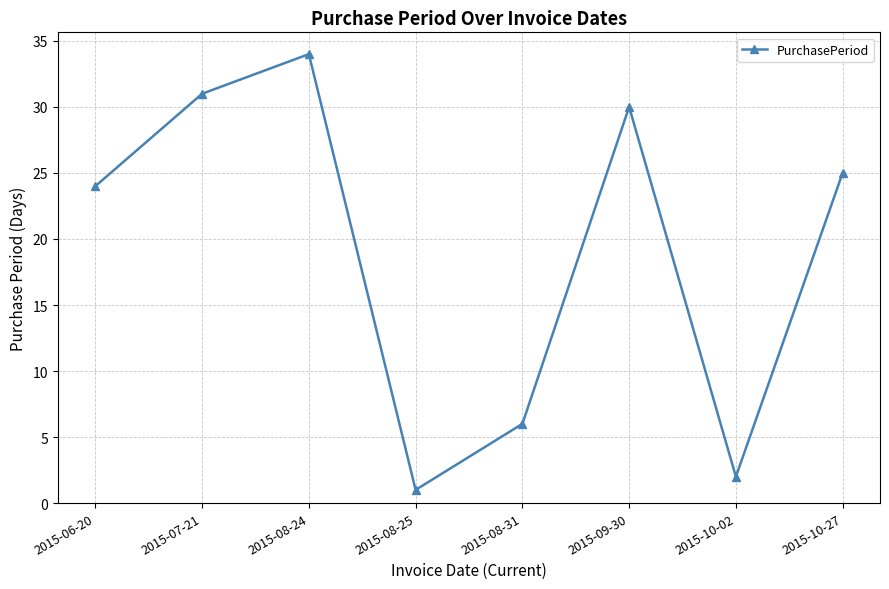

What is the sum of all values?

153